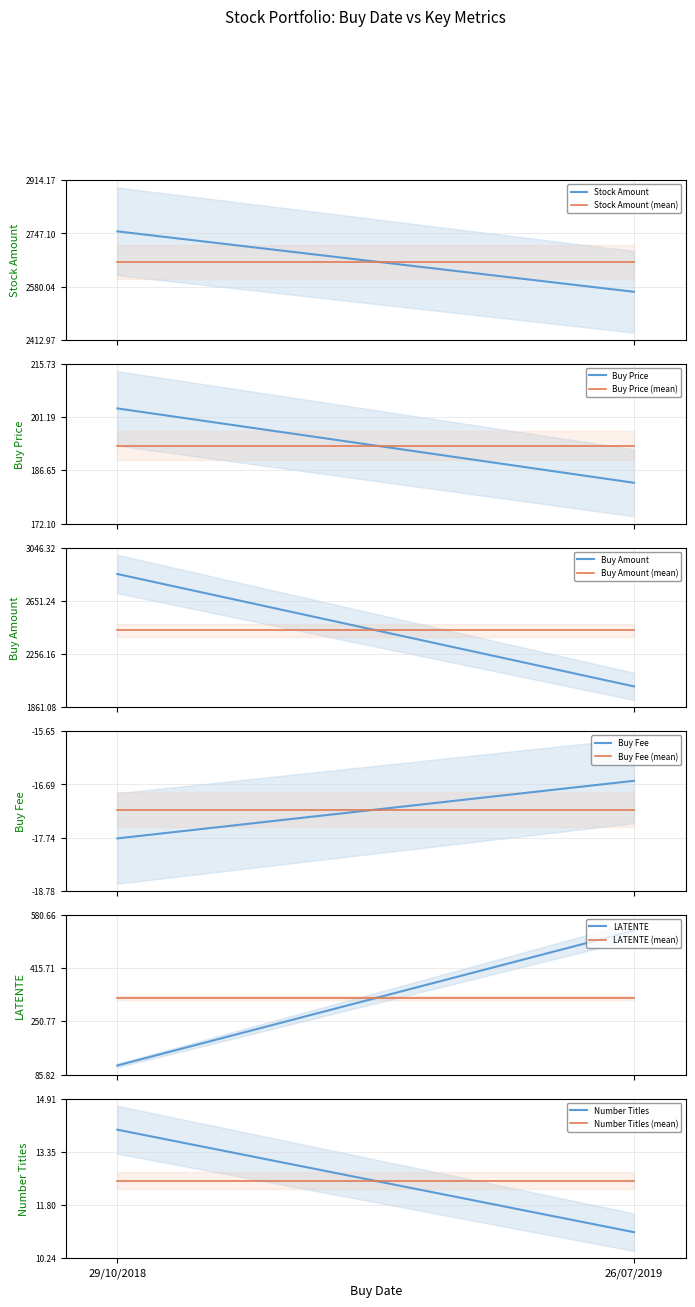

Rank the categories by Buy Price value from highest to lowest.

29/10/2018, 26/07/2019